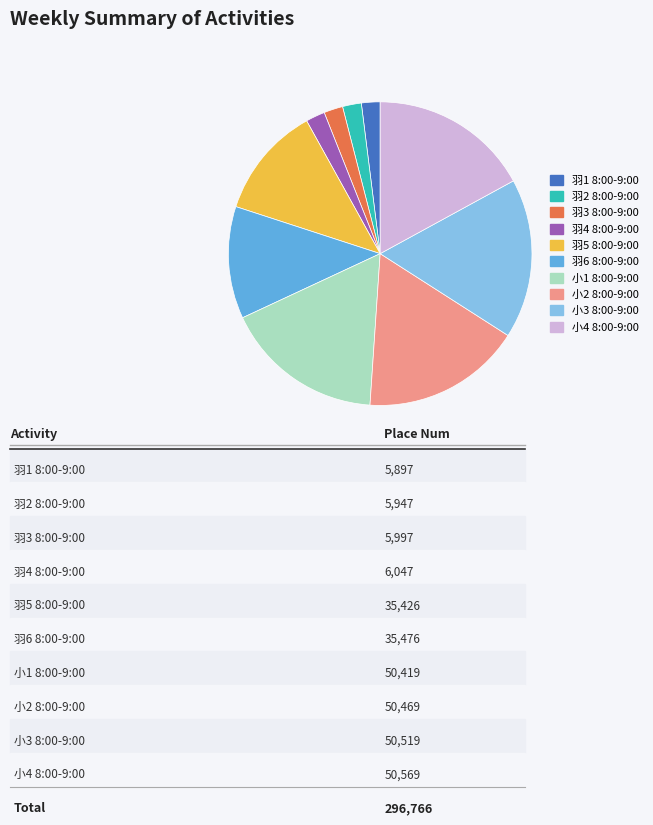

Between 羽4 8:00-9:00 and 羽6 8:00-9:00, which is larger?

羽6 8:00-9:00